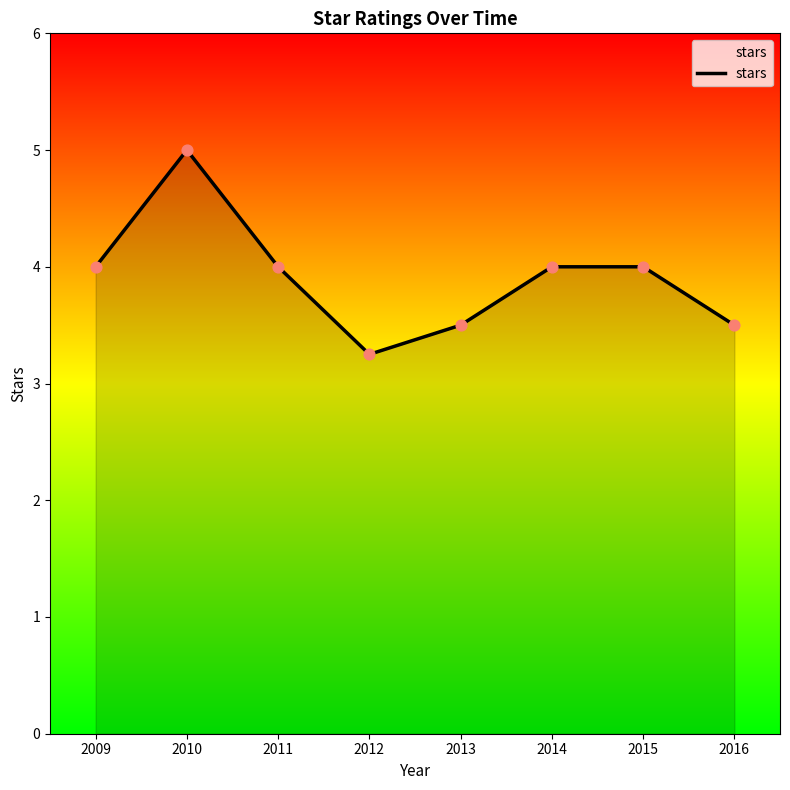

What is the change in value from 2010 to 2014?

-1.0